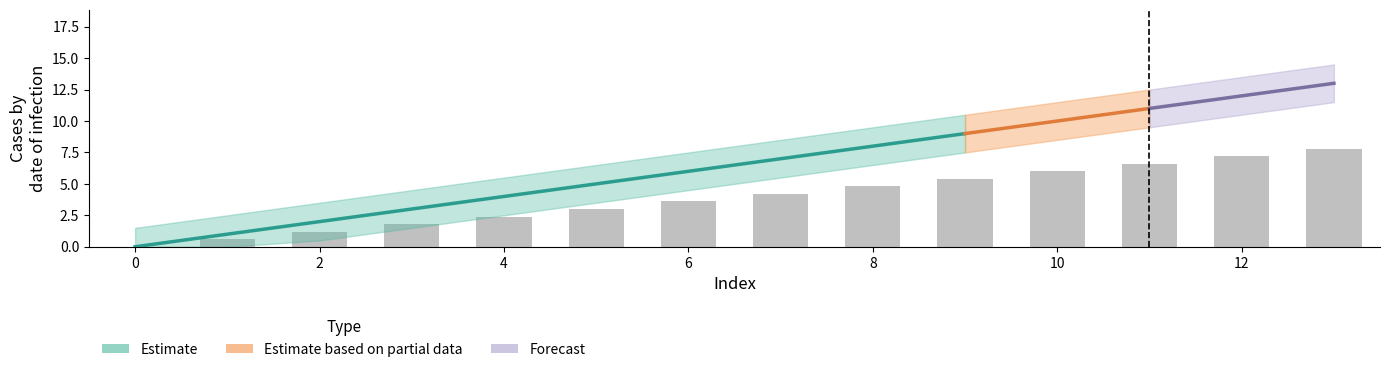

How many data points are less than 4?

7